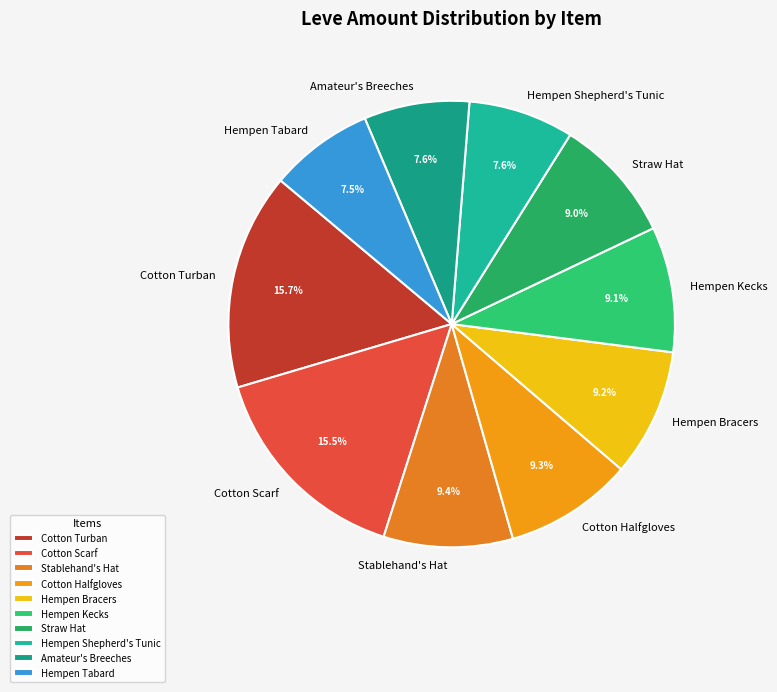

How much of the chart is everything except Hempen Kecks?

90.9%